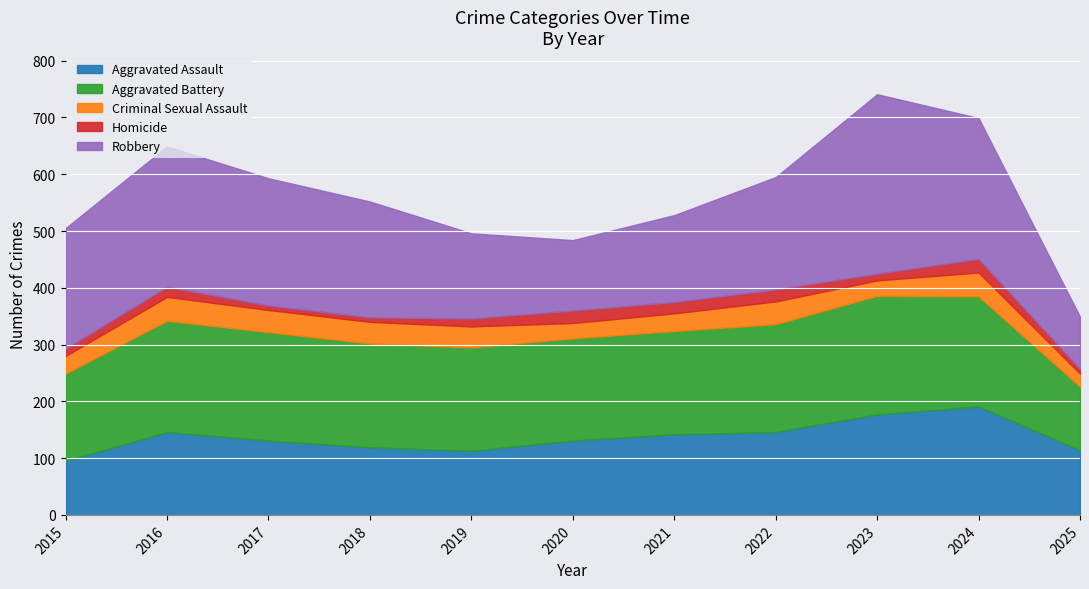

What is the smallest value displayed?

8